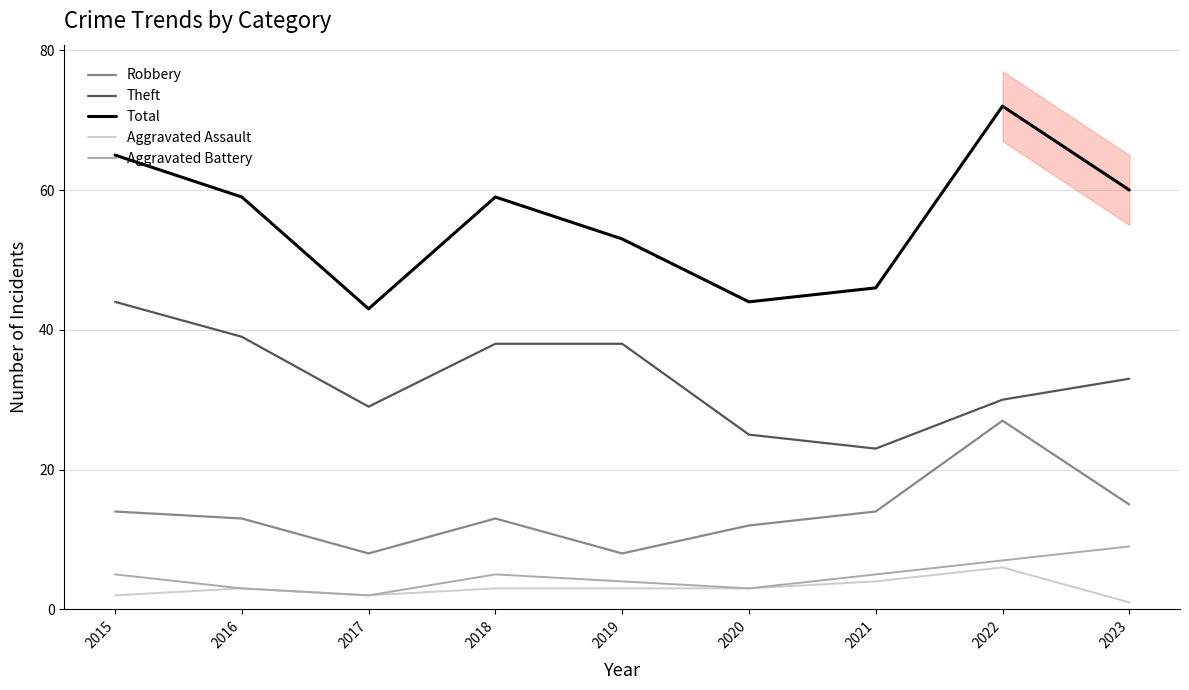

Rank the categories by Aggravated Assault value from lowest to highest.

2023, 2015, 2017, 2016, 2018, 2019, 2020, 2021, 2022